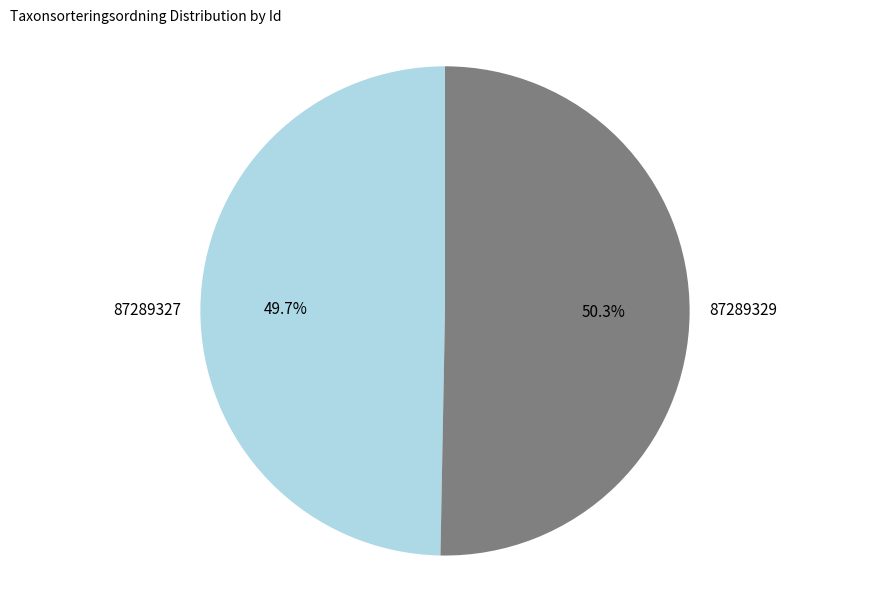

What is the majority slice?

87289329